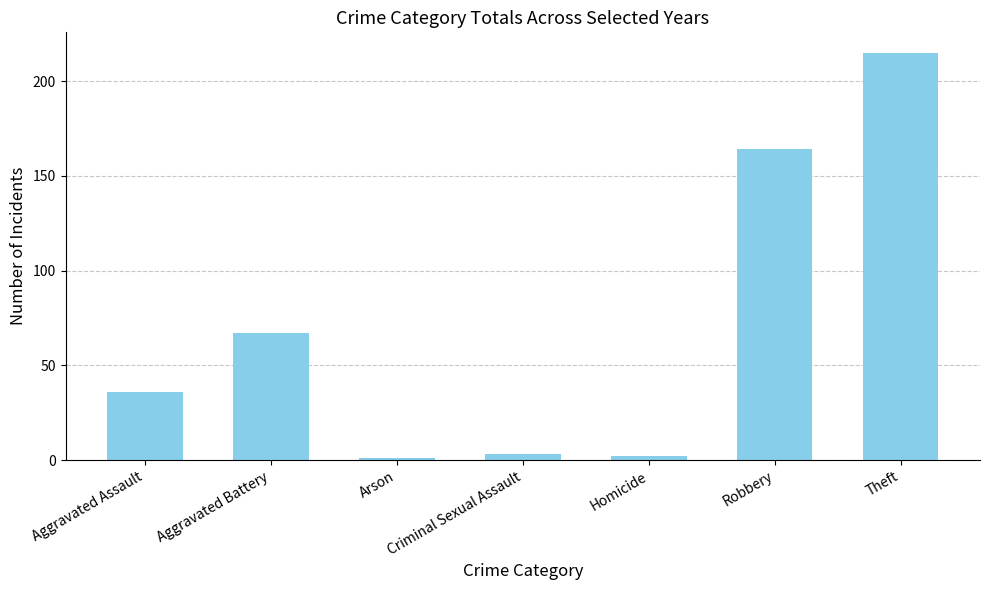

At which label is the value closest to 108?

Aggravated Battery